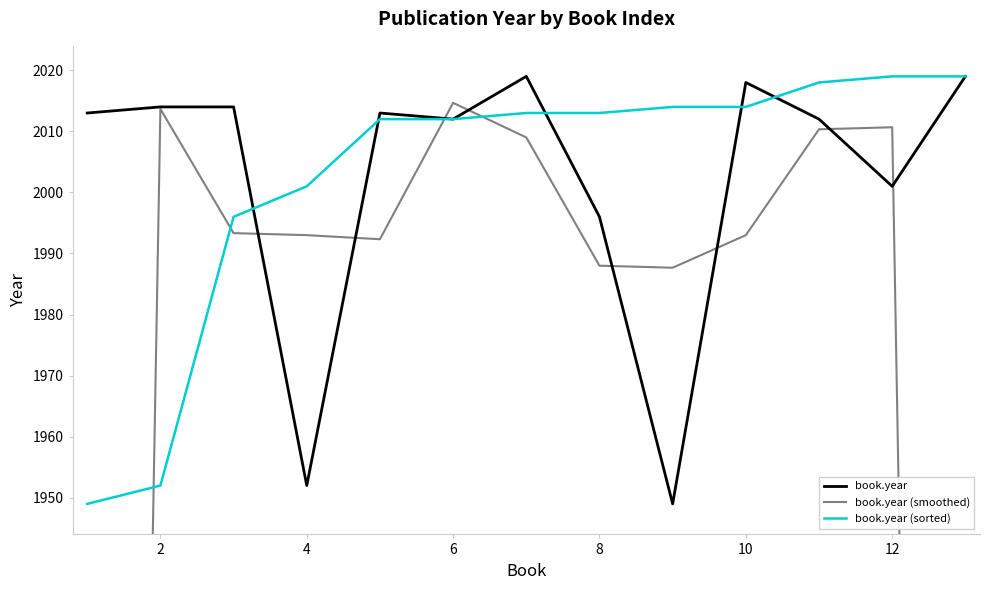

What is the lowest value of the book.year series?

1949